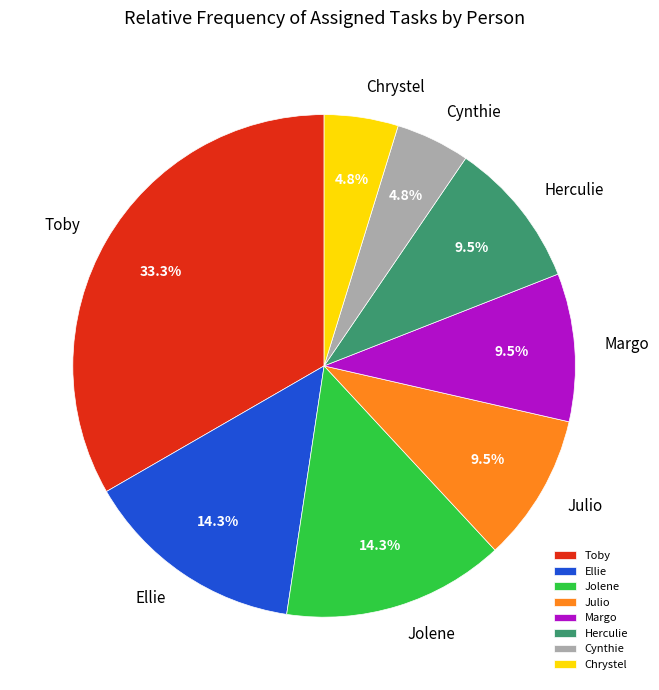

Is there a majority slice in this chart?

No